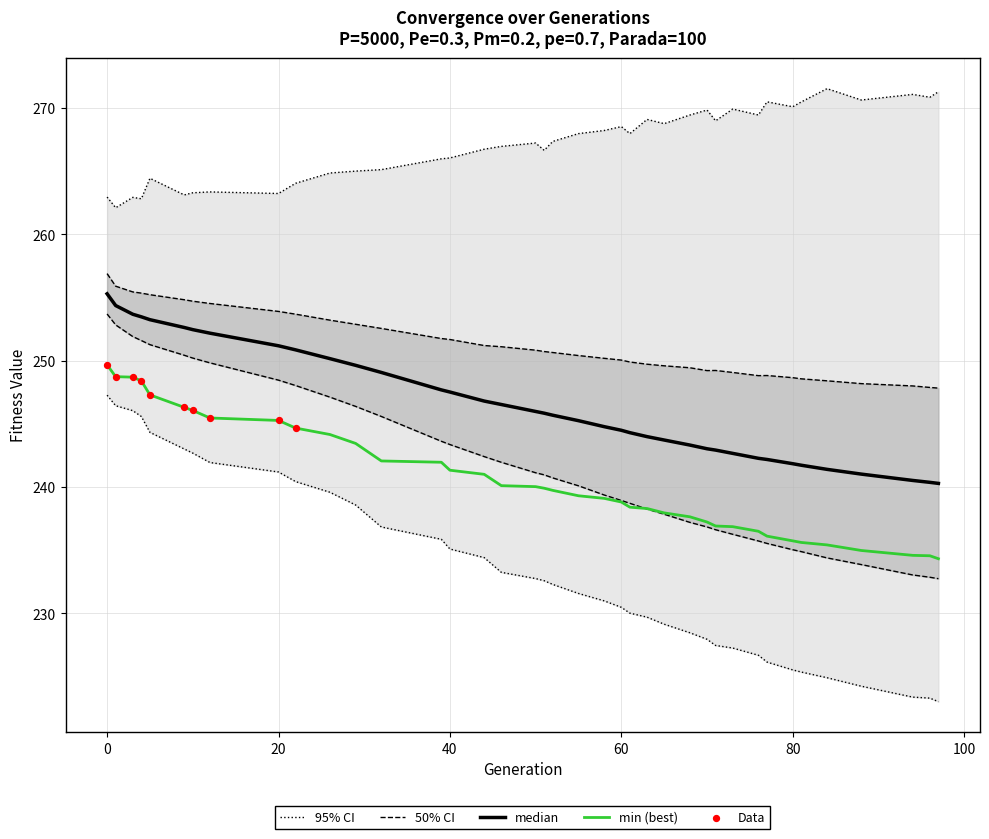

Is it true that min (best) equals 245.3 at 20?

True